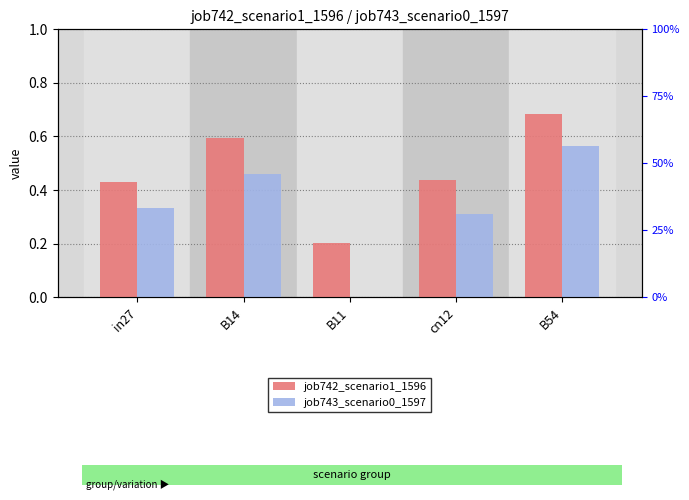

Which label corresponds to the largest value in the chart?

B54